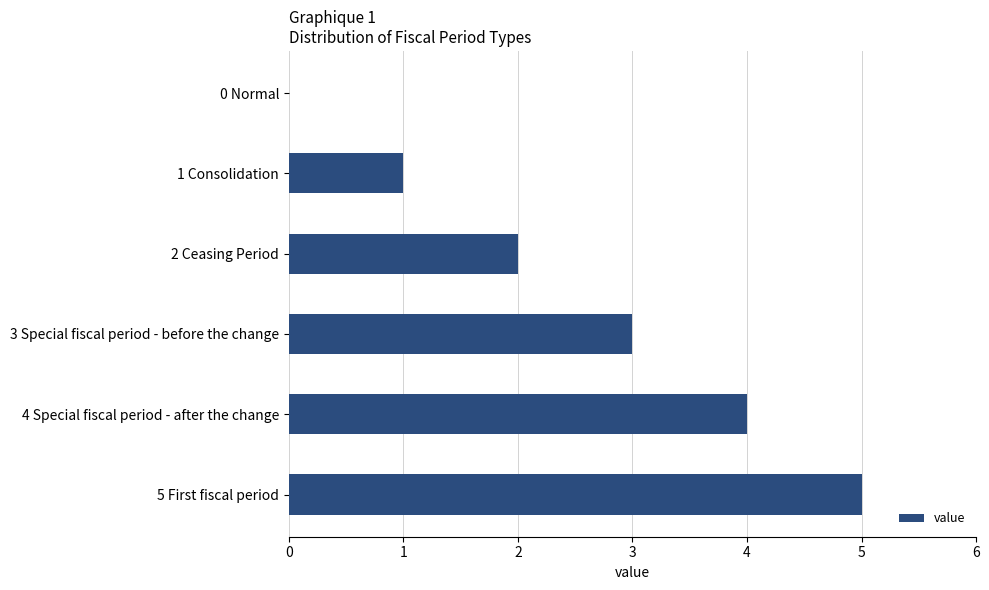

True or false: the data shows 3 at 3 Special fiscal period - before the change.

True